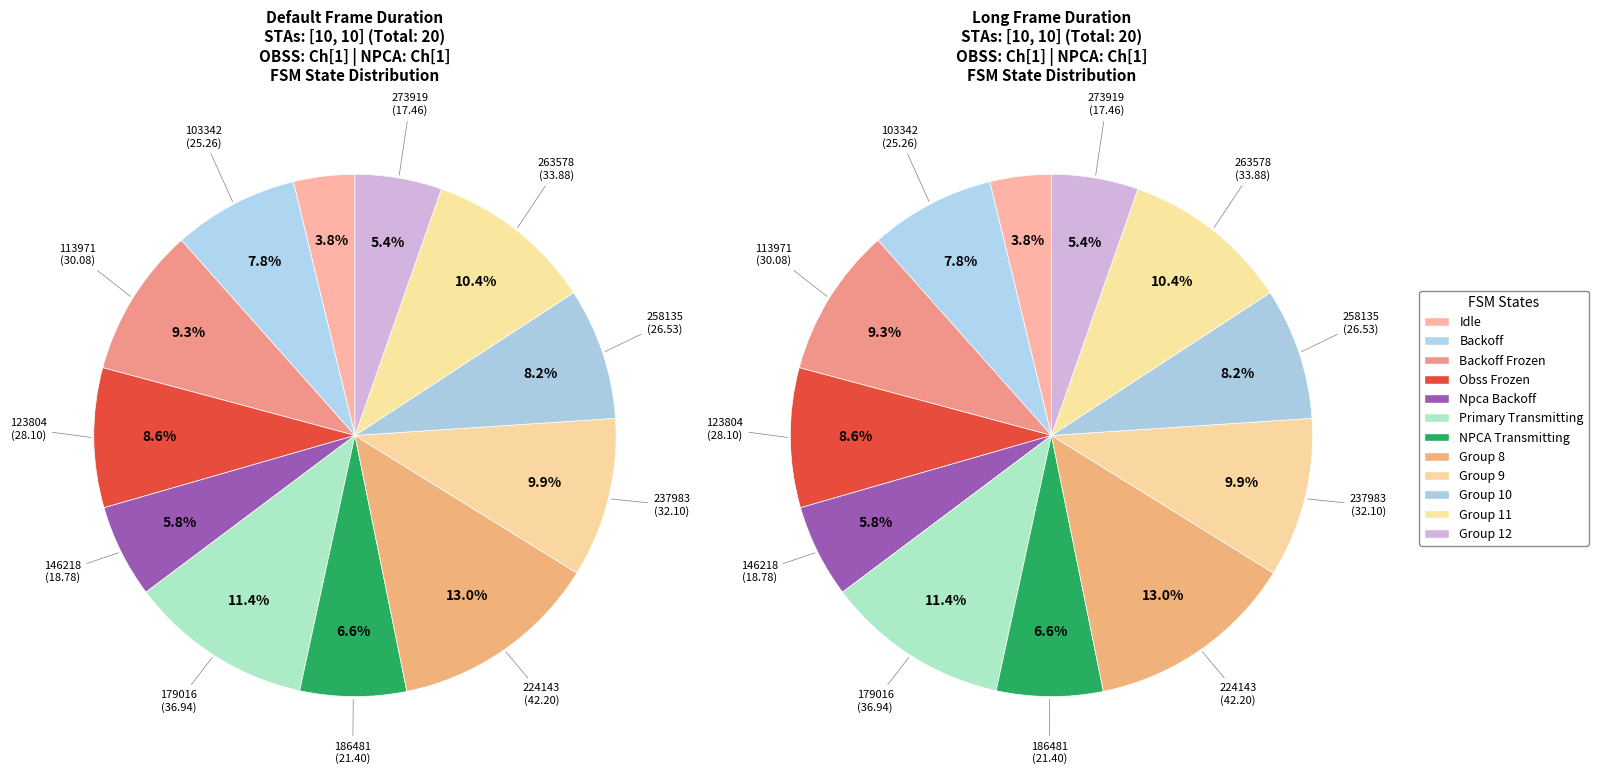

How many slices are in this pie chart?

12